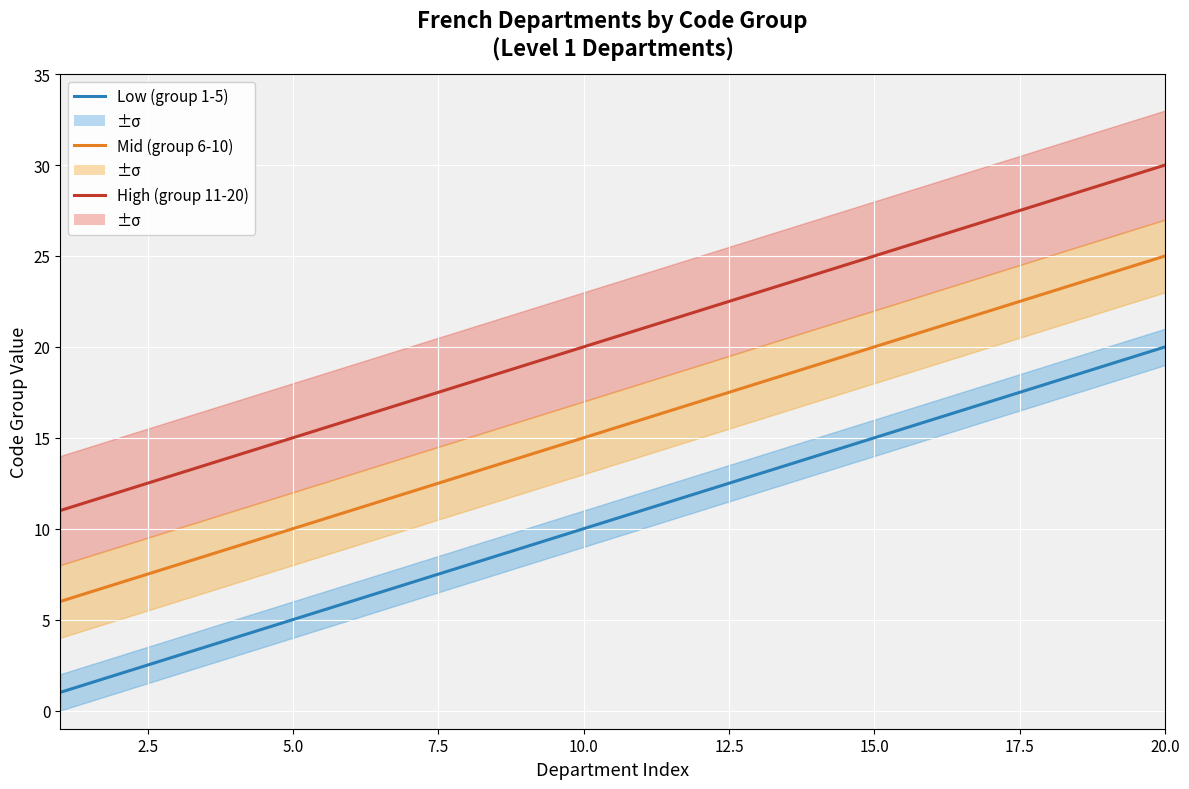

Which series changed the most between 12.5 and 15.0?

High (group 11-20)